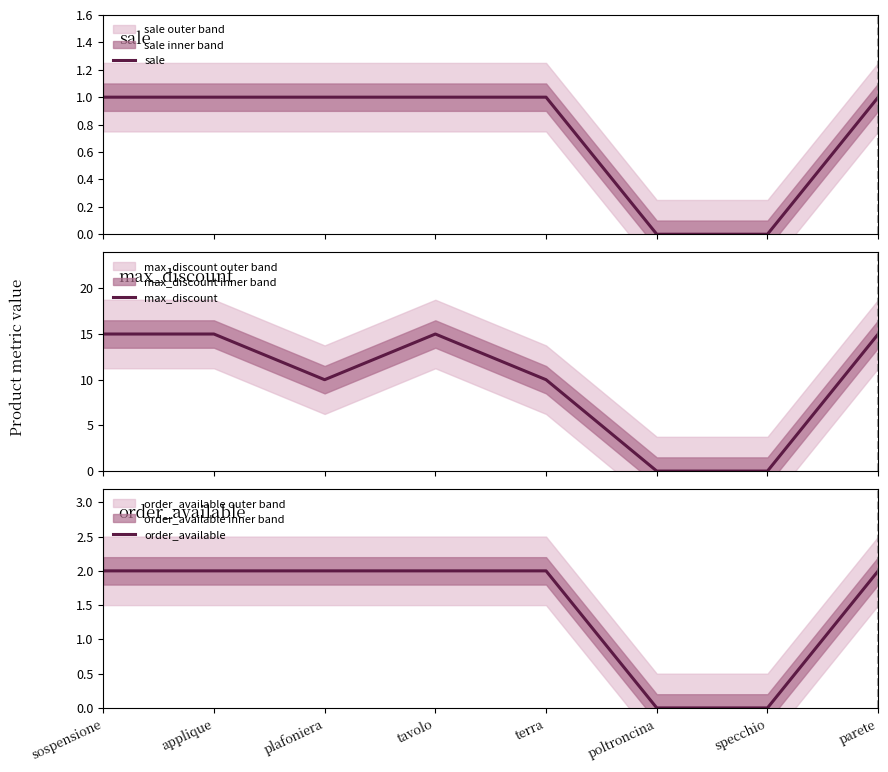

What are all the series names shown in the legend?

sale, max_discount, order_available